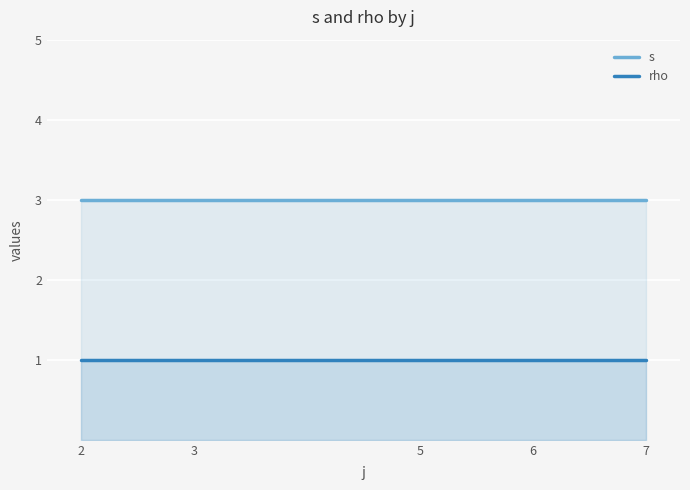

What are all the series names shown in the legend?

s, rho